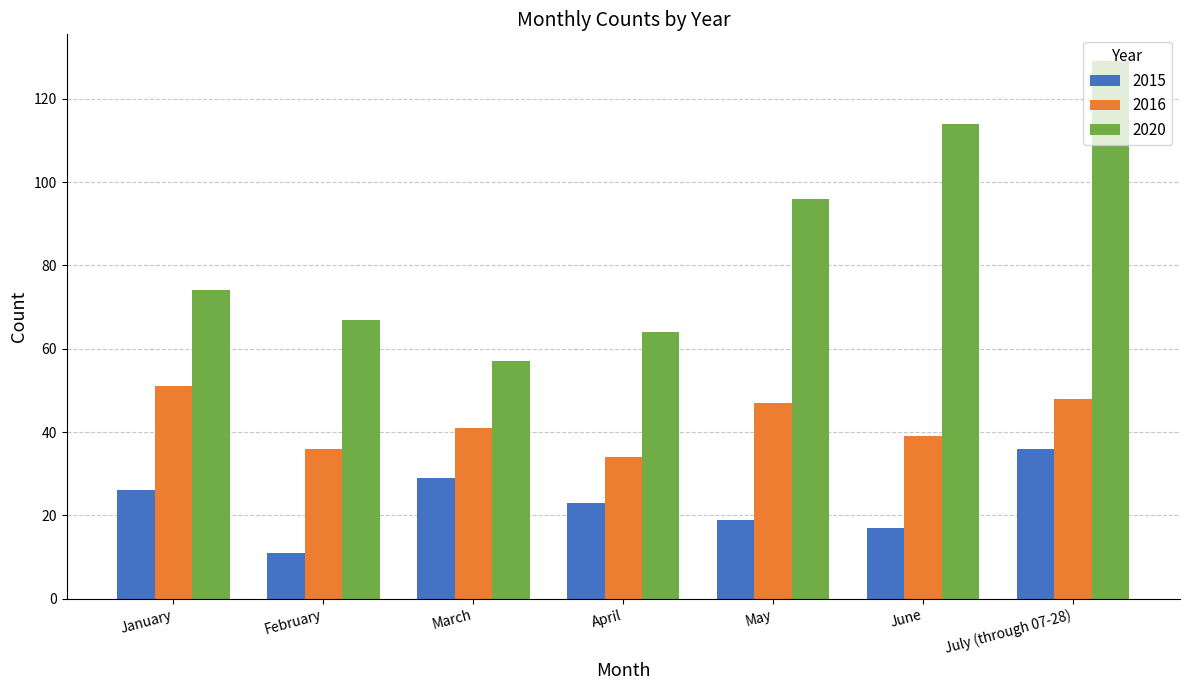

Which series has the widest spread of values?

2020